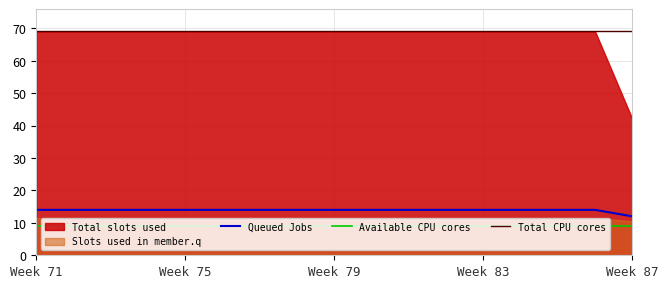

True or false: Queued Jobs and Total CPU cores intersect in this chart.

False